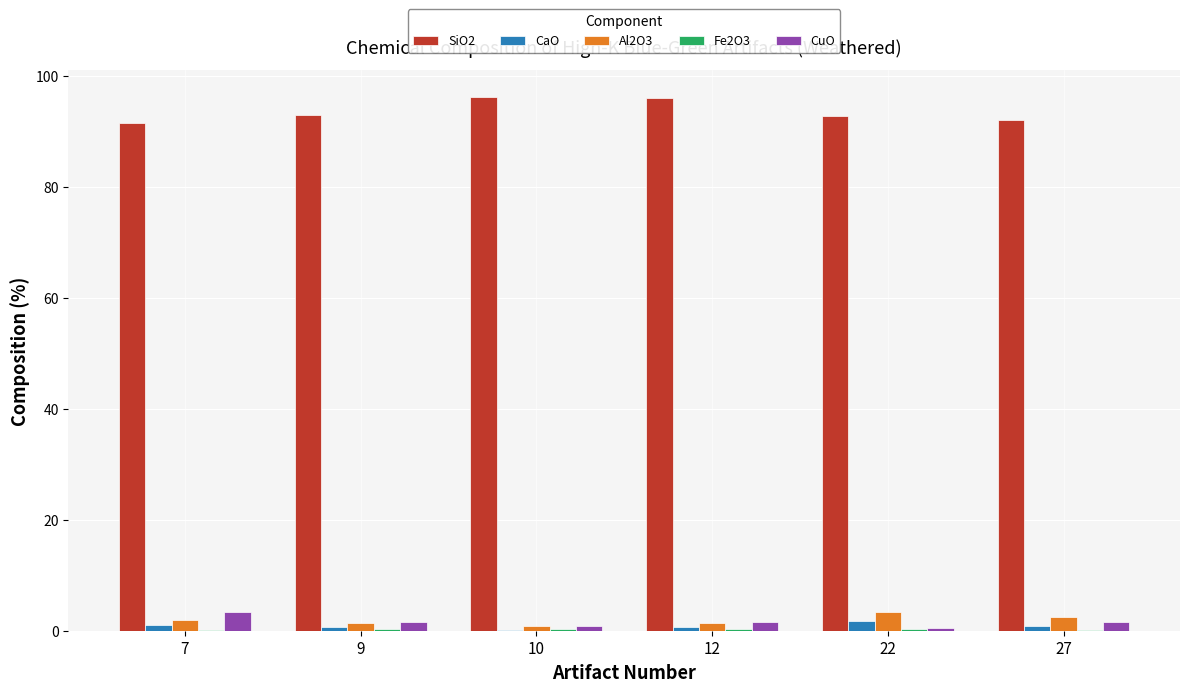

What is the difference between the CuO values at 10 and 27?

0.7